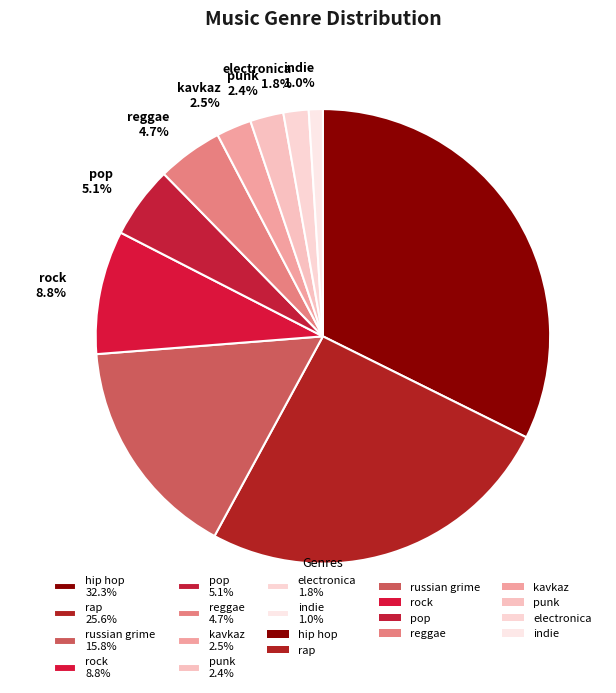

Is it true that hip hop is 38% of the pie?

False